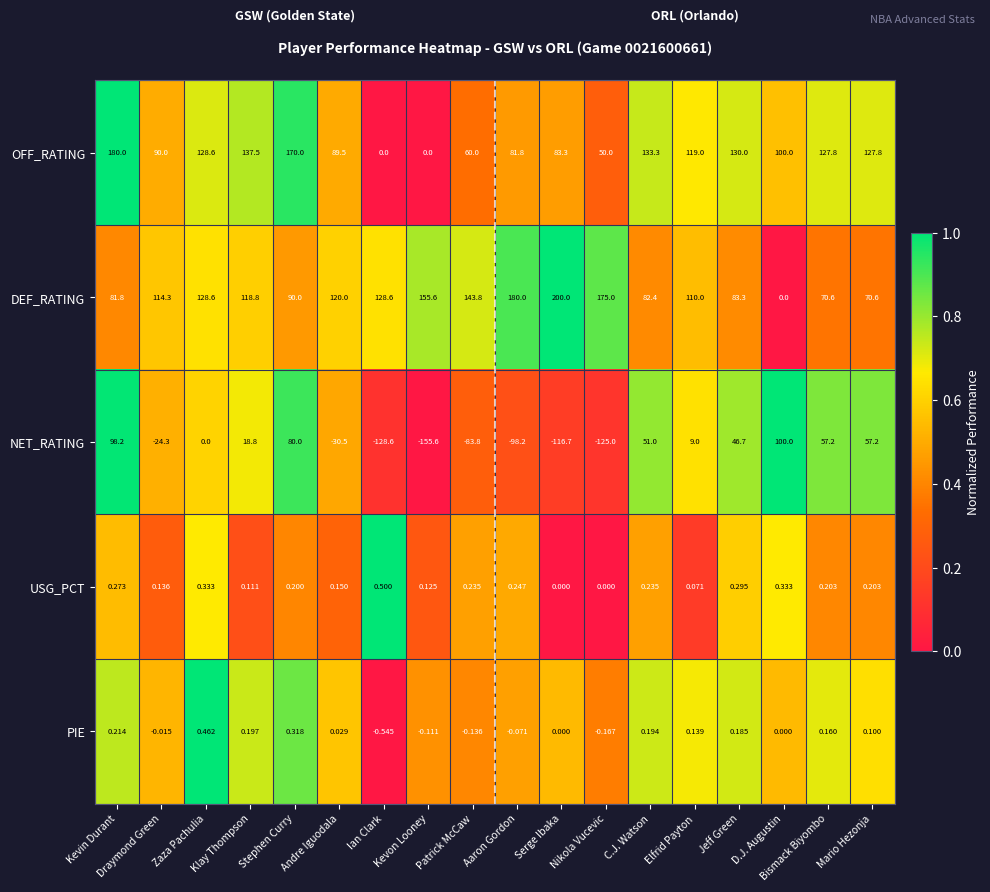

Between Jeff Green and Bismack Biyombo, which series saw the biggest shift?

DEF_RATING